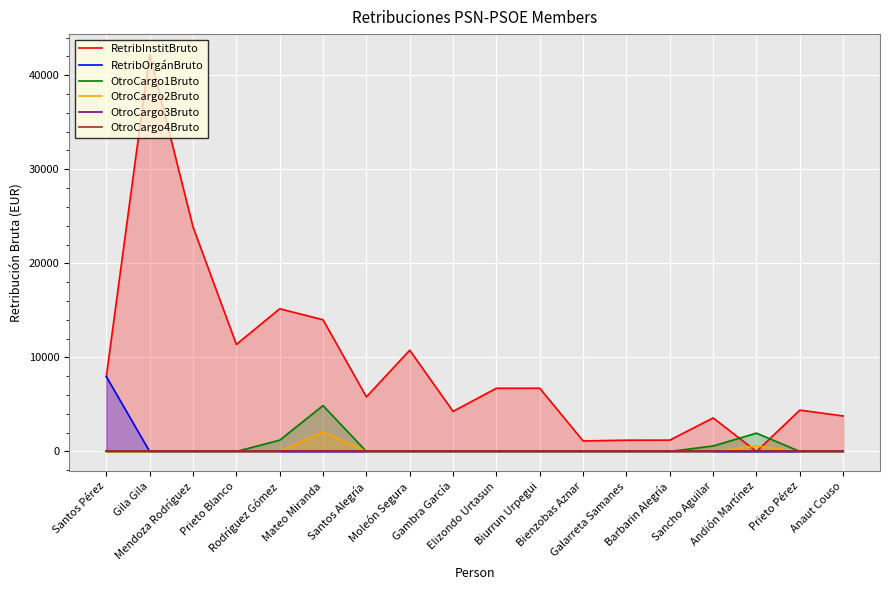

What are all the series names shown in the legend?

RetribInstitBruto, RetribOrgánBruto, OtroCargo1Bruto, OtroCargo2Bruto, OtroCargo3Bruto, OtroCargo4Bruto